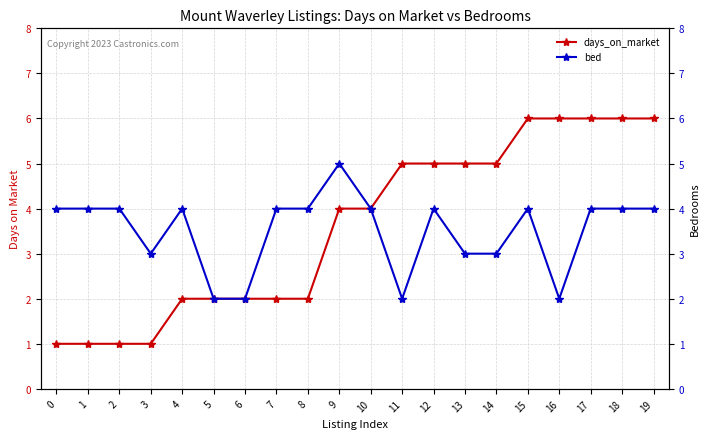

What is the approximate value of bed at 4?

4